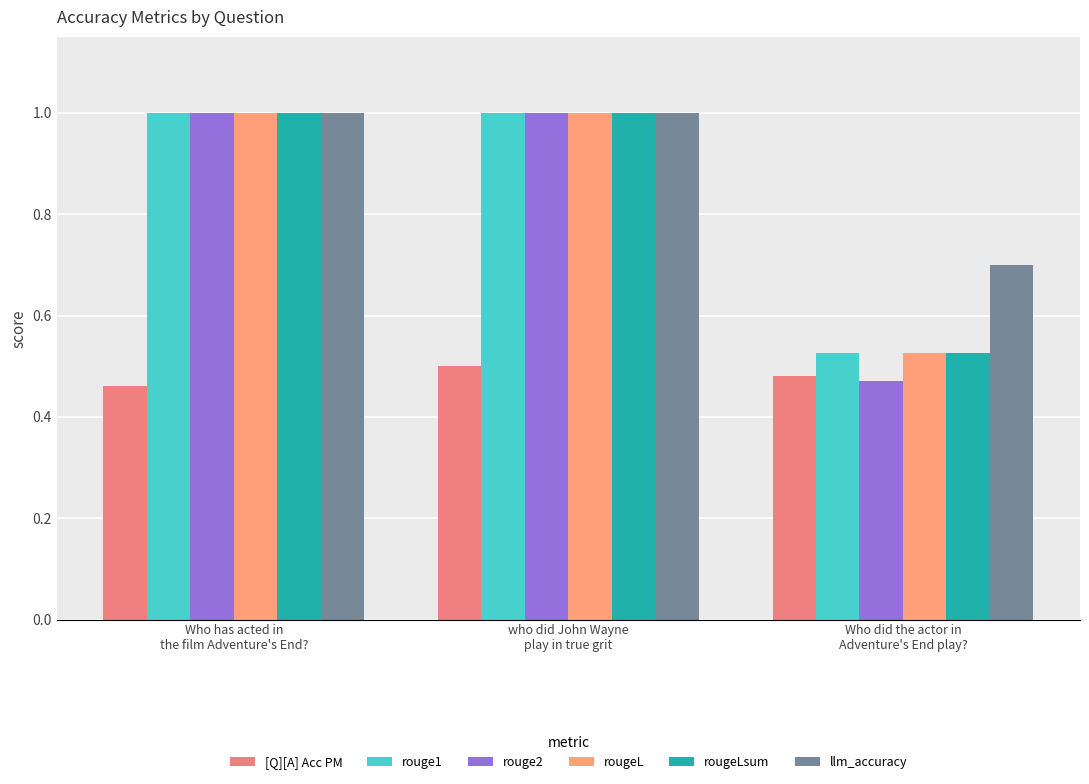

Reading right to left, what are all the values shown in this chart?

[Q][A] Acc PM: 0.5	0.5	0.5
rouge1: 0.5	1.0	1.0
rouge2: 0.5	1.0	1.0
rougeL: 0.5	1.0	1.0
rougeLsum: 0.5	1.0	1.0
llm_accuracy: 0.7	1.0	1.0